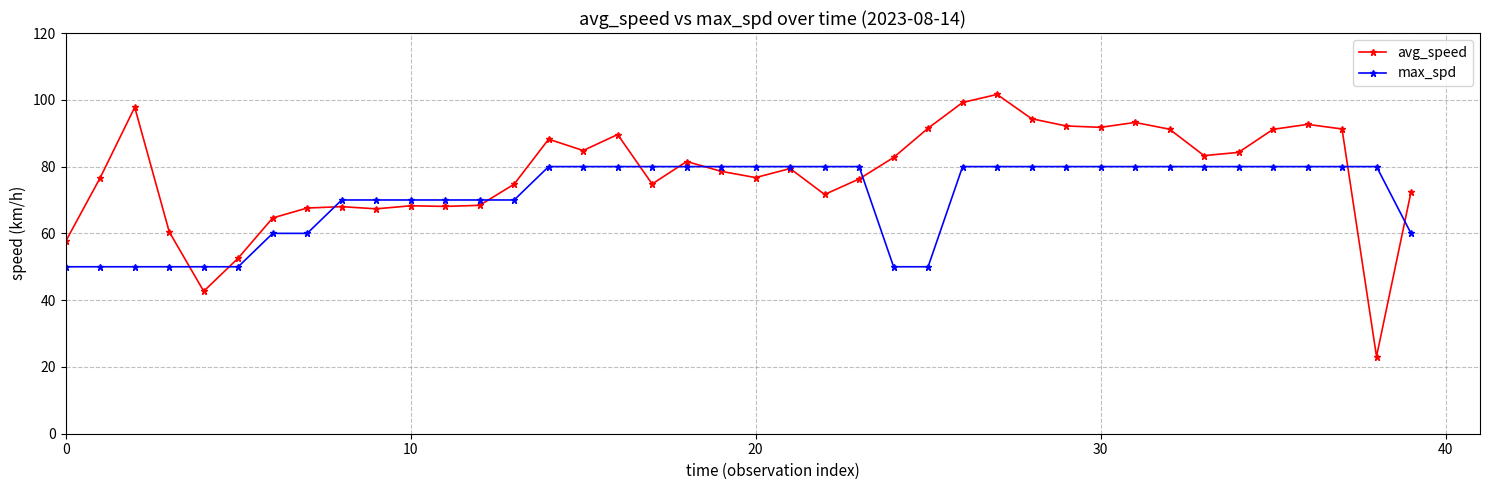

What is the maximum value for avg_speed?

101.6